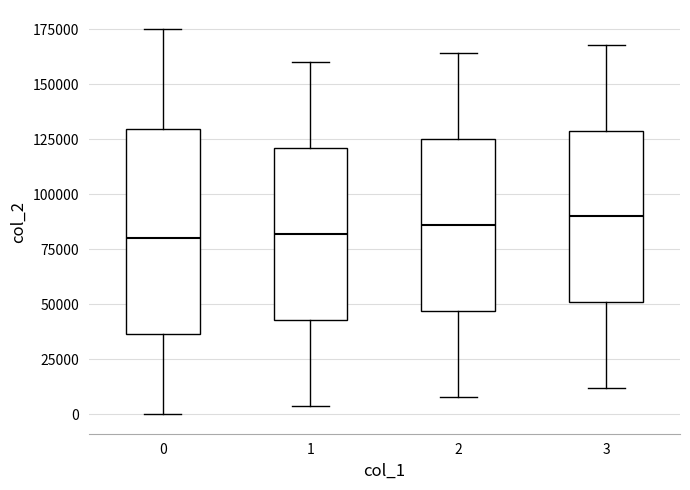

Where does the median line of the box at x = 3 sit on the y-axis? The values are not printed on the chart, so give them approximately, as read against the axis.

90000